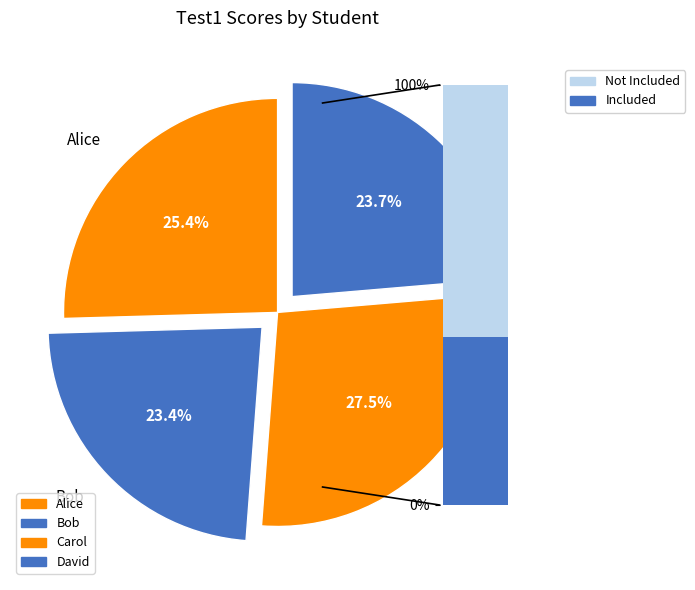

Count the number of slices in the pie.

4